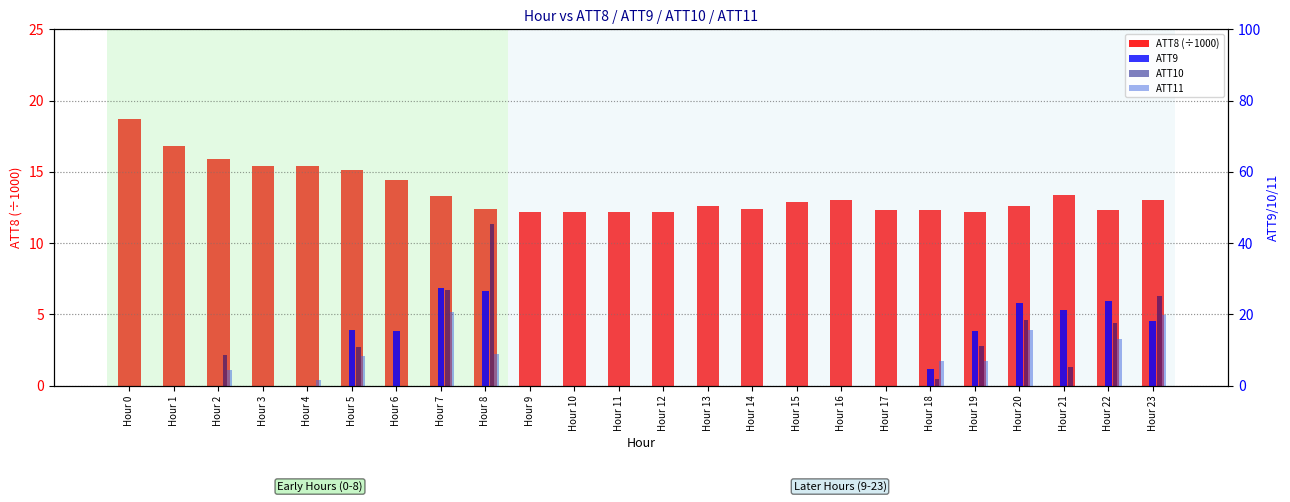

What is the highest value of the ATT9 series?

27.5